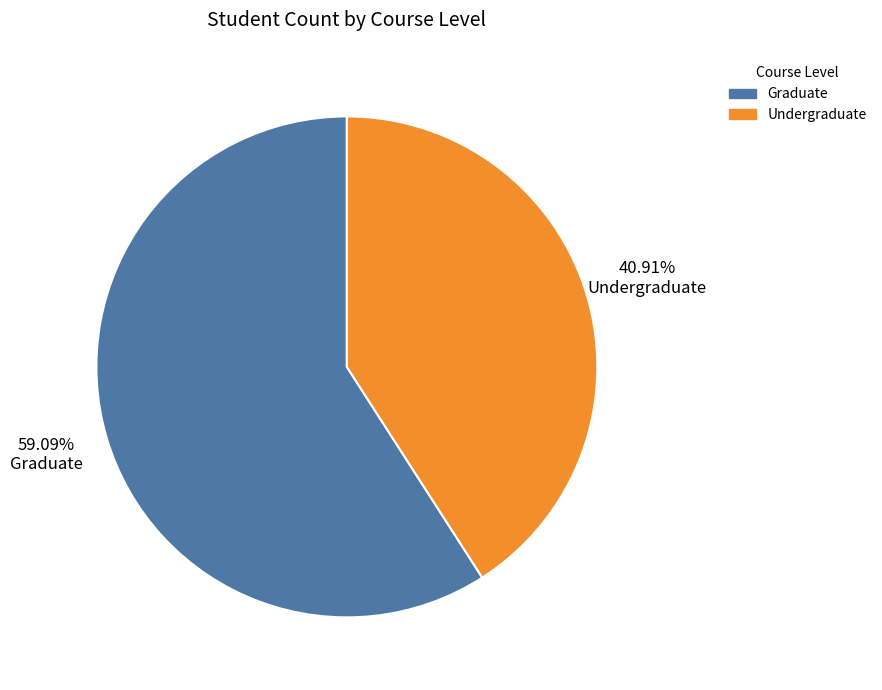

The Graduate slice represents 52% of the pie. True or false?

False